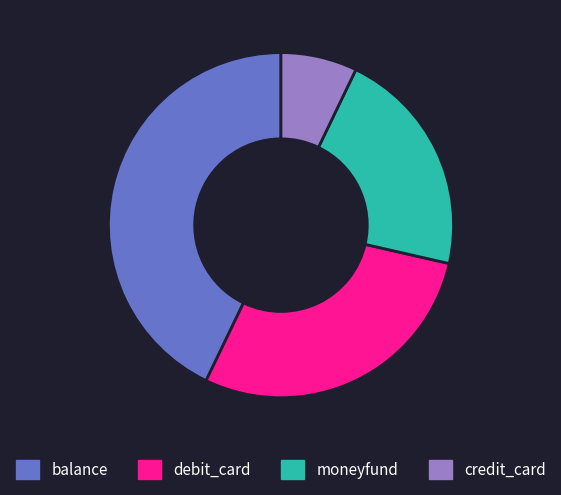

What is the ratio of the value at debit_card to the value at credit_card?

4.0